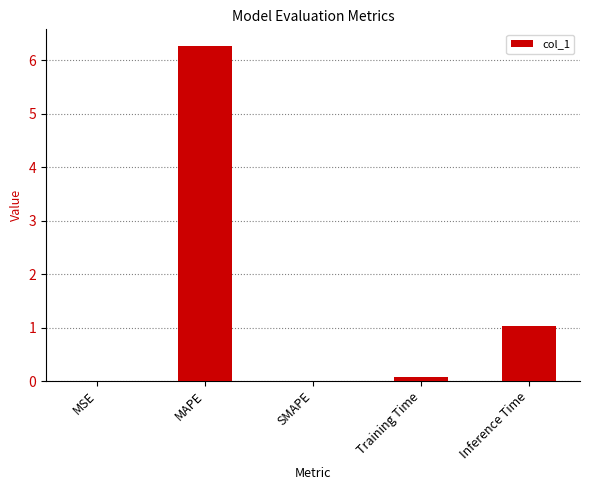

Between MSE and MAPE, which is larger?

MAPE